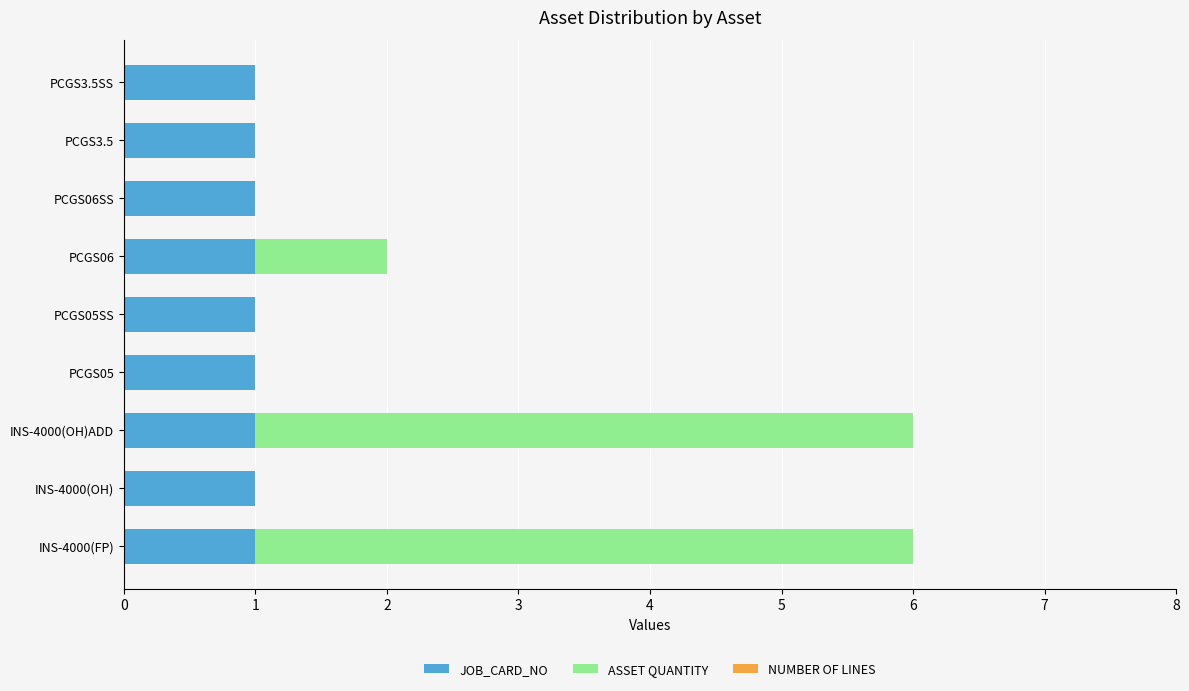

What is the sum of all JOB_CARD_NO values?

9